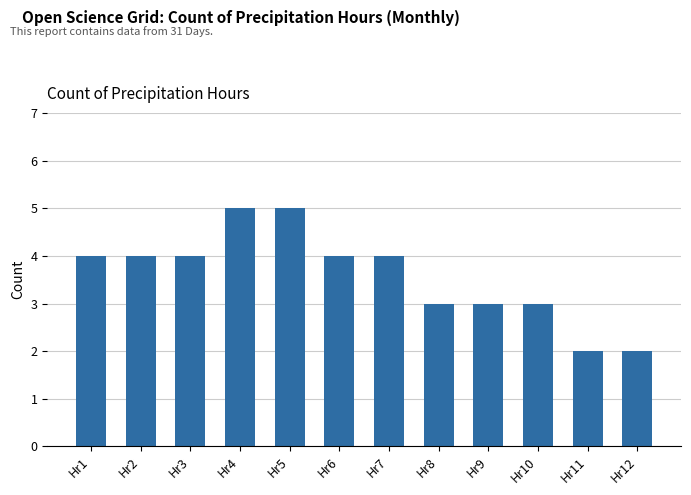

The chart shows a value of 7 at Hr2. True or false?

False